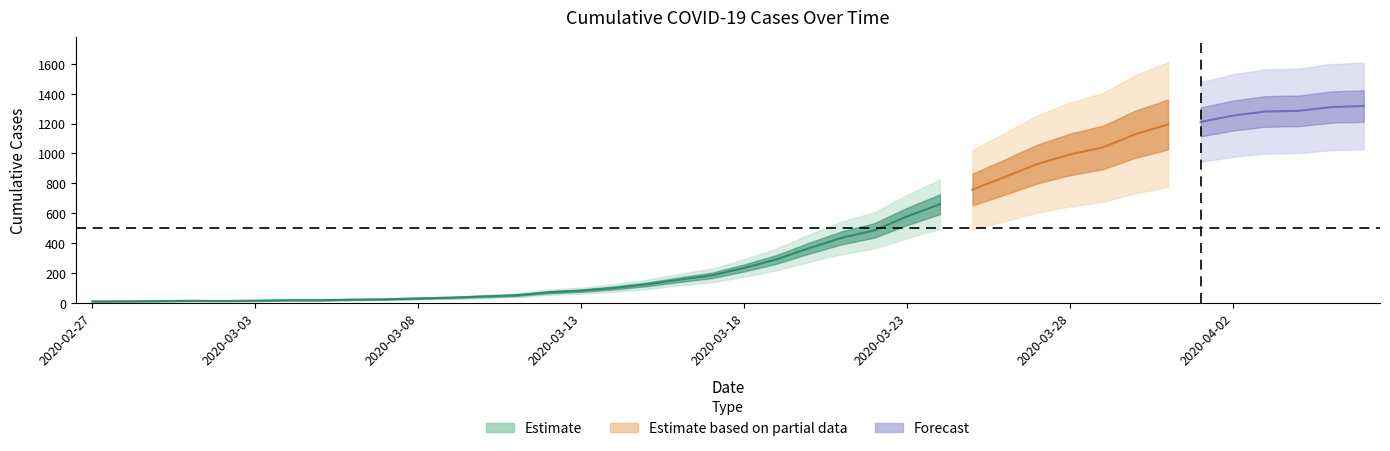

Rank the categories by value from highest to lowest.

2020-04-06, 2020-04-05, 2020-04-04, 2020-04-03, 2020-04-02, 2020-04-01, 2020-03-31, 2020-03-30, 2020-03-29, 2020-03-28, 2020-03-27, 2020-03-26, 2020-03-25, 2020-03-24, 2020-03-23, 2020-03-22, 2020-03-21, 2020-03-20, 2020-03-19, 2020-03-18, 2020-03-17, 2020-03-16, 2020-03-15, 2020-03-14, 2020-03-13, 2020-03-12, 2020-03-11, 2020-03-10, 2020-03-09, 2020-03-08, 2020-03-07, 2020-03-06, 2020-03-04, 2020-03-05, 2020-03-03, 2020-03-01, 2020-03-02, 2020-02-29, 2020-02-28, 2020-02-27